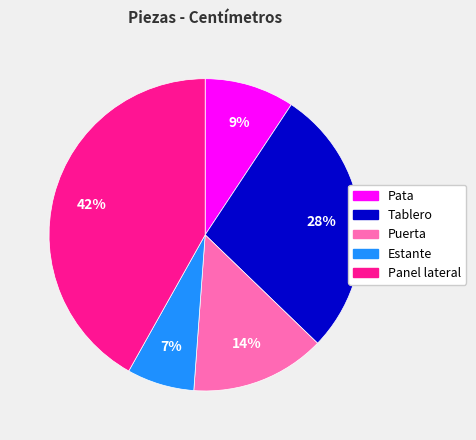

Approximately how many times larger is the value at Panel lateral compared to Puerta?

3.0